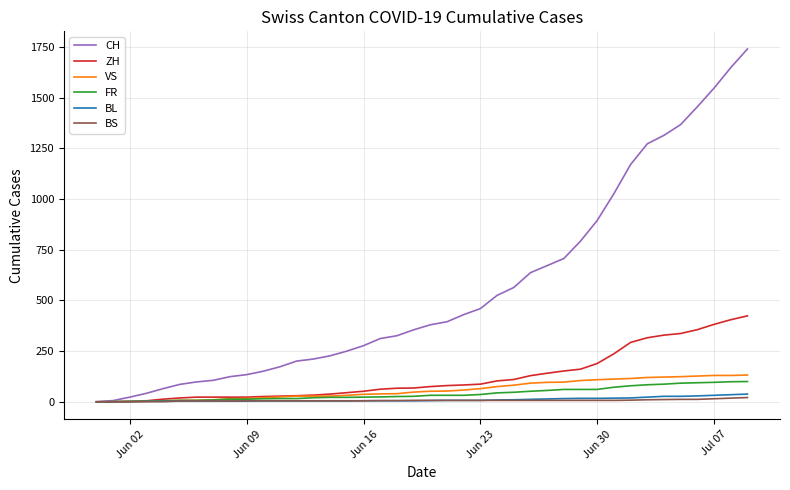

What is the greatest value displayed?

1741